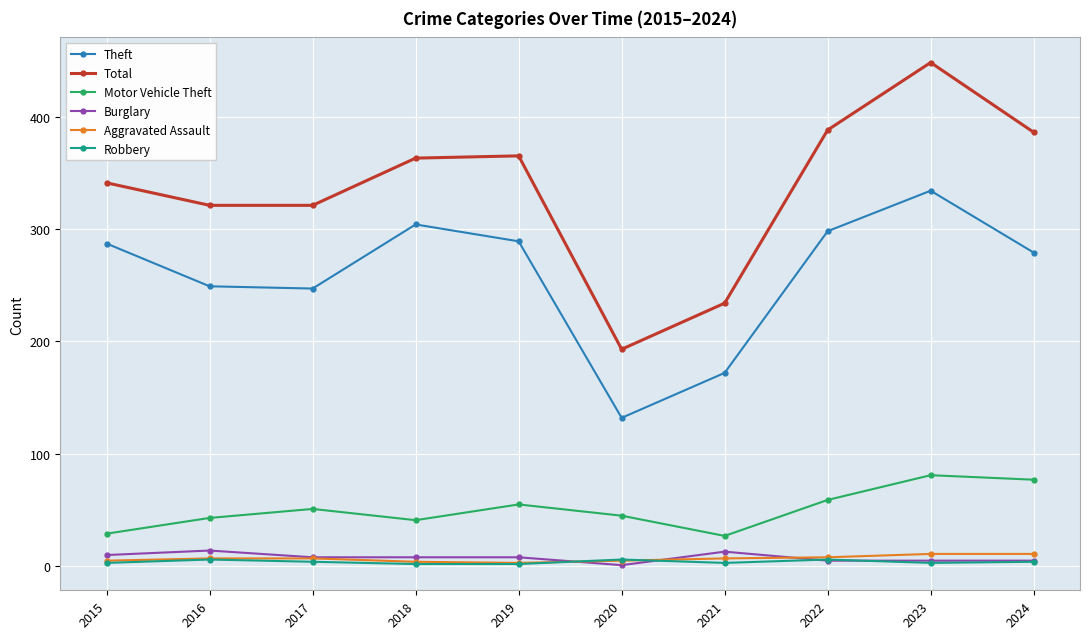

The Burglary series shows 8 at 2019. True or false?

True